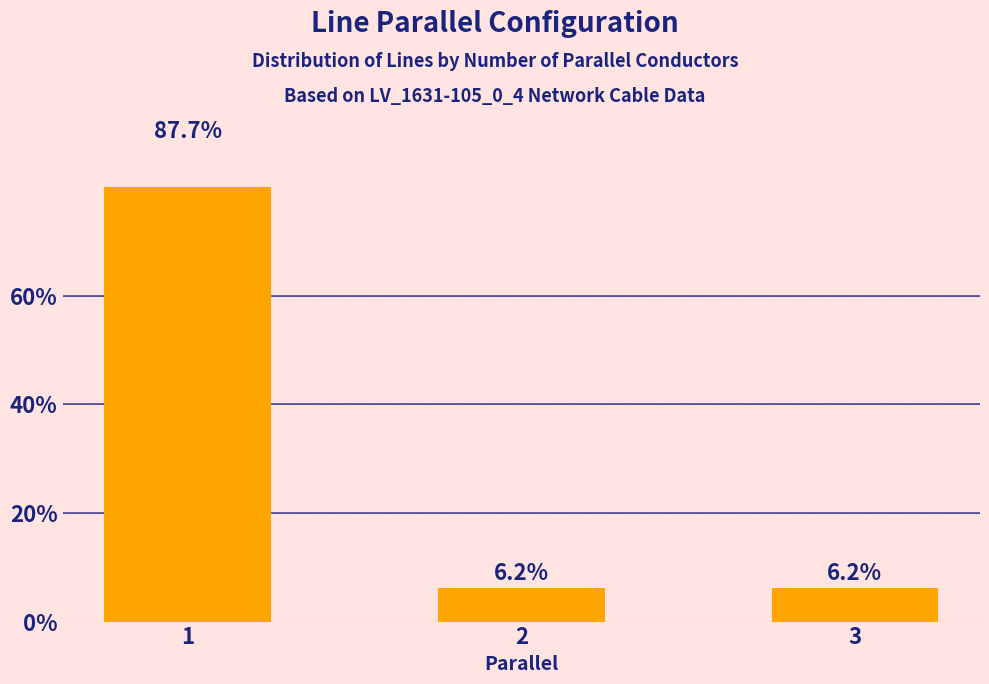

The value at 2 is 10.5. True or false?

False